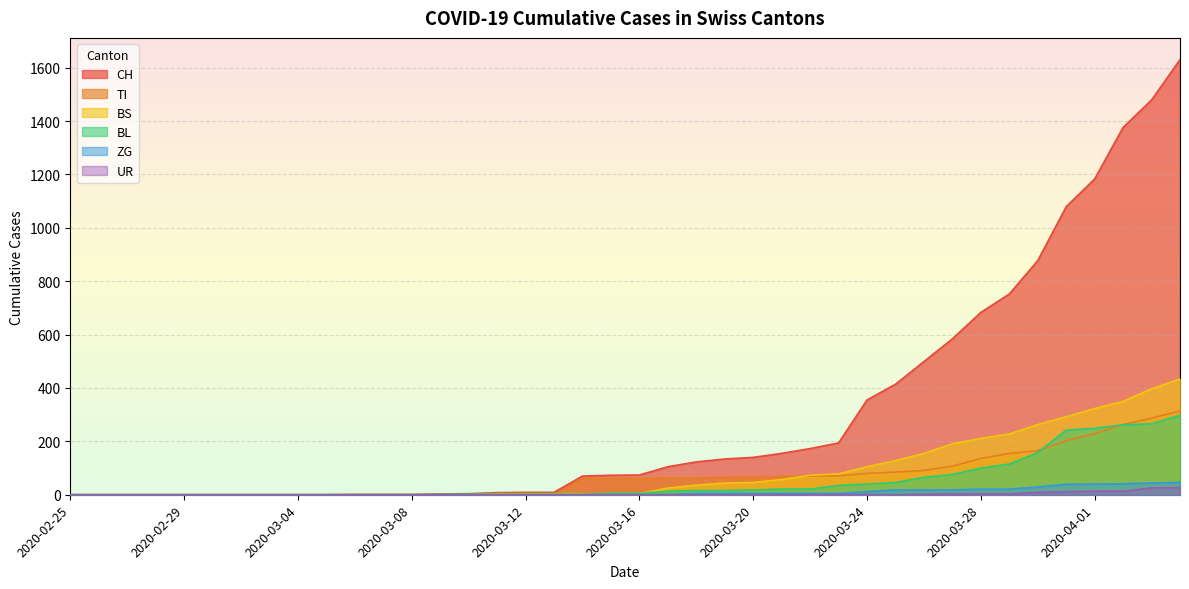

Reading right to left, what are all the values shown in this chart?

CH: 2020-04-04=1630	2020-04-03=1479	2020-04-02=1376	2020-04-01=1183	2020-03-31=1079	2020-03-30=877	2020-03-29=752	2020-03-28=683	2020-03-27=584	2020-03-26=499	2020-03-25=414	2020-03-24=355	2020-03-23=194	2020-03-22=173	2020-03-21=155	2020-03-20=140	2020-03-19=134	2020-03-18=123	2020-03-17=105	2020-03-16=74	2020-03-15=73	2020-03-14=70	2020-03-13=9	2020-03-12=9	2020-03-11=8	2020-03-10=4	2020-03-09=3	2020-03-08=1	2020-03-07=1	2020-03-06=1	2020-03-05=0	2020-03-04=0	2020-03-03=0	2020-03-02=0	2020-03-01=0	2020-02-29=0	2020-02-28=0	2020-02-27=0	2020-02-26=0	2020-02-25=0
TI: 2020-04-04=314	2020-04-03=287	2020-04-02=263	2020-04-01=229	2020-03-31=202	2020-03-30=165	2020-03-29=155	2020-03-28=136	2020-03-27=107	2020-03-26=91	2020-03-25=85	2020-03-24=80	2020-03-23=71	2020-03-22=70	2020-03-21=68	2020-03-20=67	2020-03-19=65	2020-03-18=62	2020-03-17=62	2020-03-16=61	2020-03-15=61	2020-03-14=61	2020-03-13=0	2020-03-12=0	2020-03-11=0	2020-03-10=0	2020-03-09=0	2020-03-08=0	2020-03-07=0	2020-03-06=0	2020-03-05=0	2020-03-04=0	2020-03-03=0	2020-03-02=0	2020-03-01=0	2020-02-29=0	2020-02-28=0	2020-02-27=0	2020-02-26=0	2020-02-25=0
BS: 2020-04-04=434	2020-04-03=397	2020-04-02=350	2020-04-01=323	2020-03-31=292	2020-03-30=263	2020-03-29=228	2020-03-28=211	2020-03-27=191	2020-03-26=155	2020-03-25=128	2020-03-24=105	2020-03-23=78	2020-03-22=73	2020-03-21=57	2020-03-20=46	2020-03-19=44	2020-03-18=36	2020-03-17=25	2020-03-16=4	2020-03-15=0	2020-03-14=4	2020-03-13=4	2020-03-12=4	2020-03-11=4	2020-03-10=0	2020-03-09=0	2020-03-08=0	2020-03-07=0	2020-03-06=0	2020-03-05=0	2020-03-04=0	2020-03-03=0	2020-03-02=0	2020-03-01=0	2020-02-29=0	2020-02-28=0	2020-02-27=0	2020-02-26=0	2020-02-25=0
BL: 2020-04-04=298	2020-04-03=266	2020-04-02=262	2020-04-01=249	2020-03-31=242	2020-03-30=158	2020-03-29=115	2020-03-28=100	2020-03-27=76	2020-03-26=65	2020-03-25=46	2020-03-24=40	2020-03-23=35	2020-03-22=21	2020-03-21=21	2020-03-20=18	2020-03-19=16	2020-03-18=16	2020-03-17=13	2020-03-16=5	2020-03-15=5	2020-03-14=2	2020-03-13=2	2020-03-12=2	2020-03-11=2	2020-03-10=2	2020-03-09=1	2020-03-08=0	2020-03-07=0	2020-03-06=0	2020-03-05=0	2020-03-04=0	2020-03-03=0	2020-03-02=0	2020-03-01=0	2020-02-29=0	2020-02-28=0	2020-02-27=0	2020-02-26=0	2020-02-25=0
ZG: 2020-04-04=46	2020-04-03=44	2020-04-02=41	2020-04-01=40	2020-03-31=39	2020-03-30=29	2020-03-29=21	2020-03-28=21	2020-03-27=18	2020-03-26=18	2020-03-25=18	2020-03-24=12	2020-03-23=5	2020-03-22=5	2020-03-21=5	2020-03-20=5	2020-03-19=5	2020-03-18=5	2020-03-17=1	2020-03-16=0	2020-03-15=0	2020-03-14=0	2020-03-13=0	2020-03-12=0	2020-03-11=0	2020-03-10=0	2020-03-09=0	2020-03-08=0	2020-03-07=0	2020-03-06=0	2020-03-05=0	2020-03-04=0	2020-03-03=0	2020-03-02=0	2020-03-01=0	2020-02-29=0	2020-02-28=0	2020-02-27=0	2020-02-26=0	2020-02-25=0
UR: 2020-04-04=26	2020-04-03=26	2020-04-02=13	2020-04-01=13	2020-03-31=11	2020-03-30=9	2020-03-29=3	2020-03-28=3	2020-03-27=3	2020-03-26=2	2020-03-25=0	2020-03-24=1	2020-03-23=1	2020-03-22=0	2020-03-21=0	2020-03-20=0	2020-03-19=0	2020-03-18=0	2020-03-17=0	2020-03-16=0	2020-03-15=0	2020-03-14=0	2020-03-13=0	2020-03-12=0	2020-03-11=0	2020-03-10=0	2020-03-09=0	2020-03-08=0	2020-03-07=0	2020-03-06=0	2020-03-05=0	2020-03-04=0	2020-03-03=0	2020-03-02=0	2020-03-01=0	2020-02-29=0	2020-02-28=0	2020-02-27=0	2020-02-26=0	2020-02-25=0